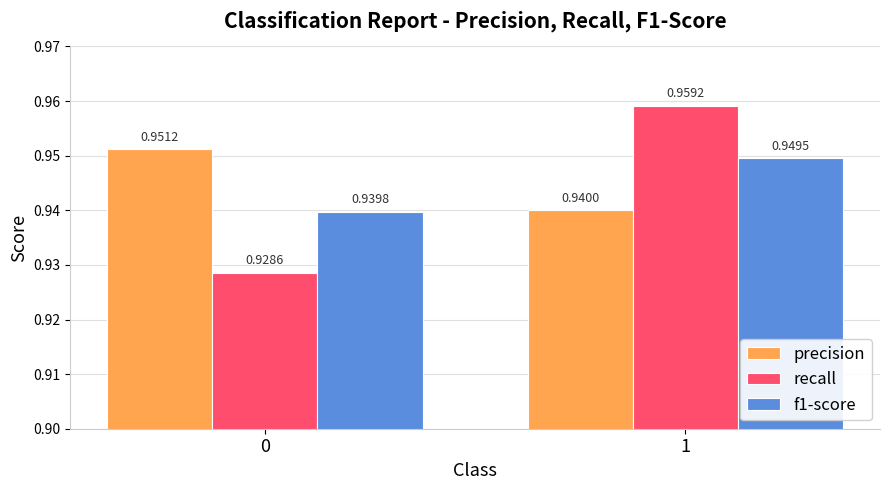

List the series in order of their peak value, lowest first.

f1-score, precision, recall